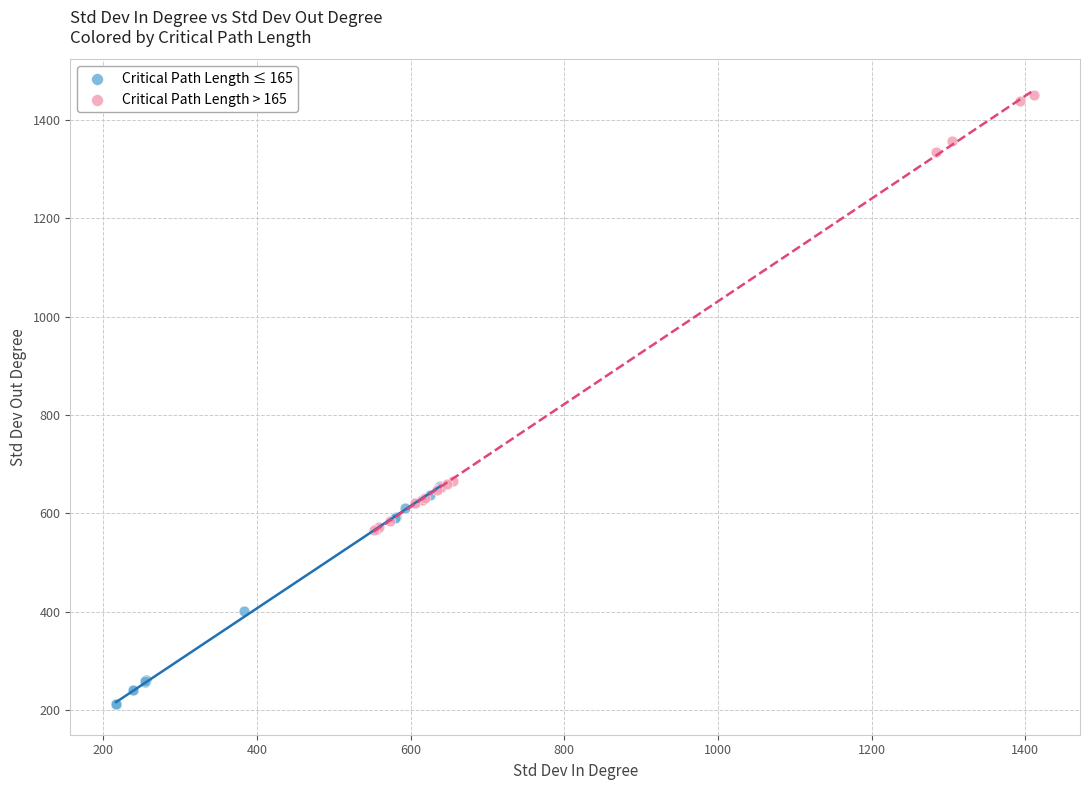

Which series reaches the maximum Y coordinate?

Critical Path Length > 165